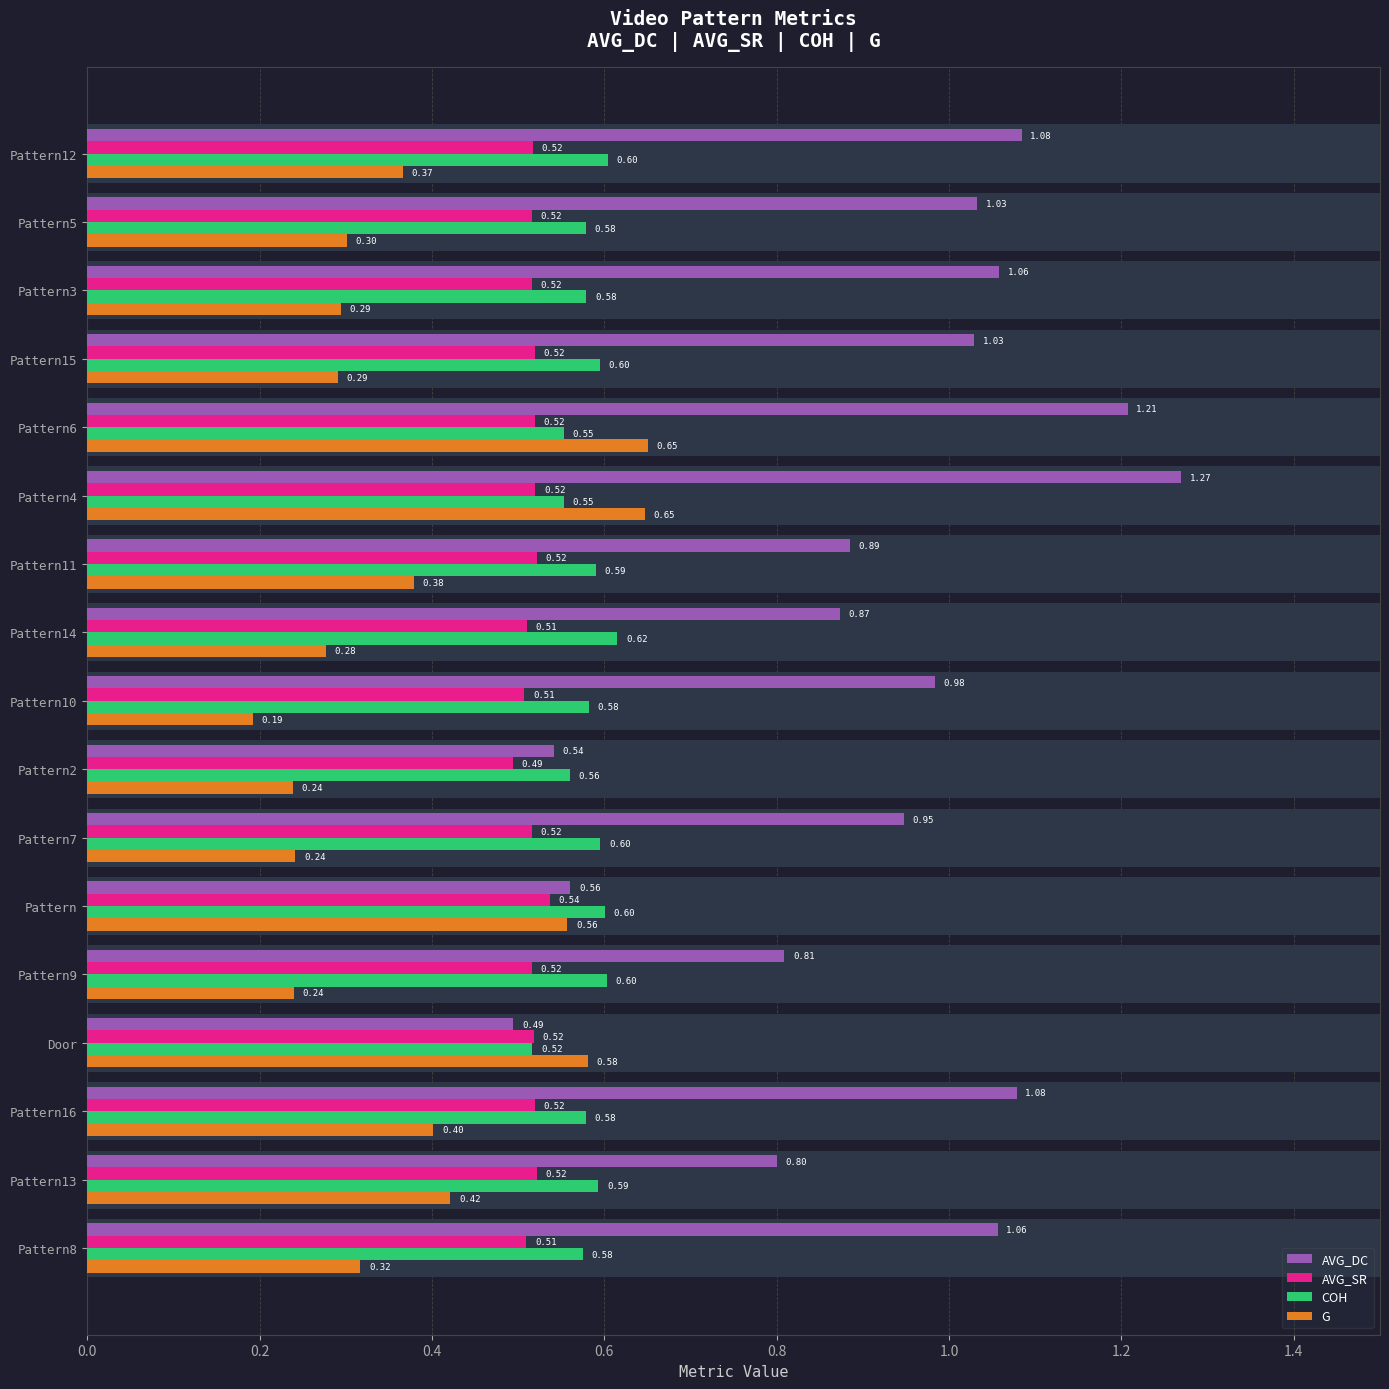

Reading right to left, extract all data points from this chart.

AVG_DC: 1.1	0.8	1.1	0.5	0.8	0.6	0.9	0.5	1.0	0.9	0.9	1.3	1.2	1.0	1.1	1.0	1.1
AVG_SR: 0.5	0.5	0.5	0.5	0.5	0.5	0.5	0.5	0.5	0.5	0.5	0.5	0.5	0.5	0.5	0.5	0.5
COH: 0.6	0.6	0.6	0.5	0.6	0.6	0.6	0.6	0.6	0.6	0.6	0.6	0.6	0.6	0.6	0.6	0.6
G: 0.3	0.4	0.4	0.6	0.2	0.6	0.2	0.2	0.2	0.3	0.4	0.6	0.7	0.3	0.3	0.3	0.4